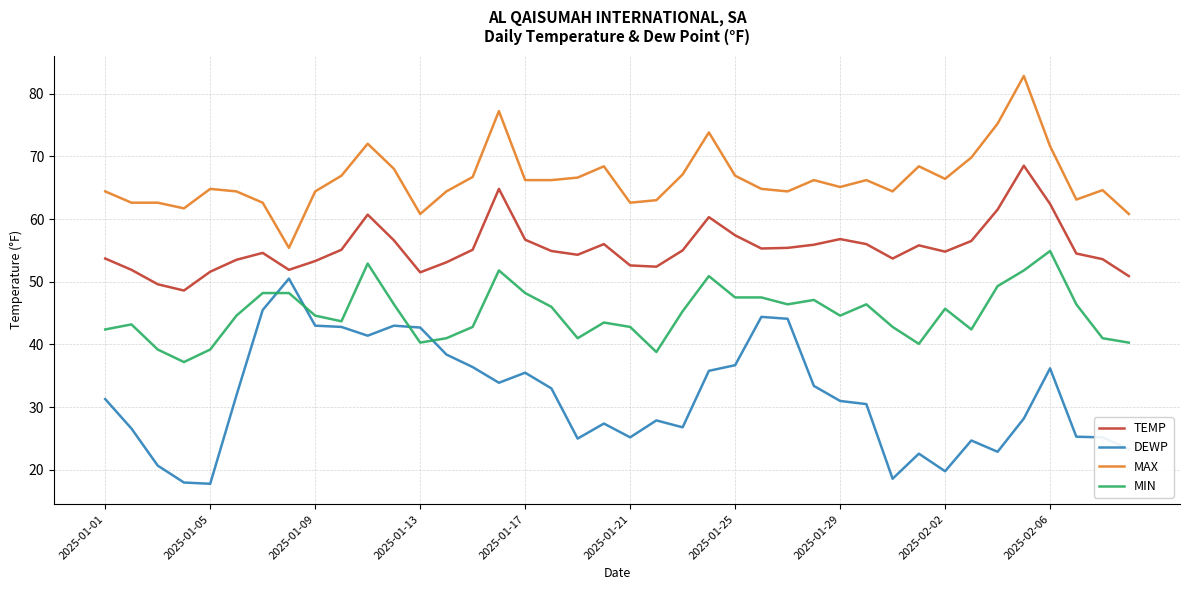

Which series has the widest spread of values?

DEWP